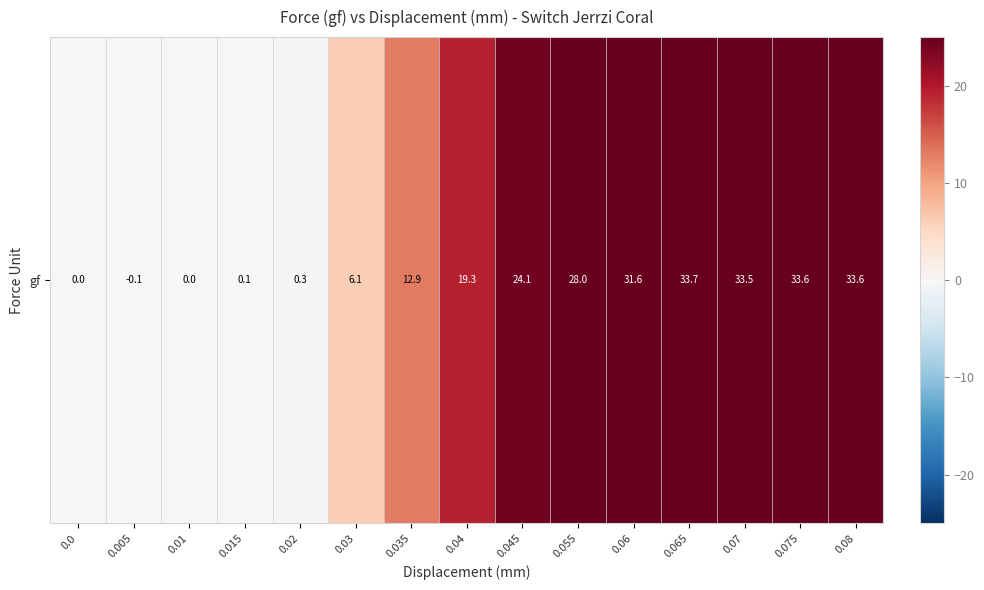

The value at 0.01 is 22.0. True or false?

False